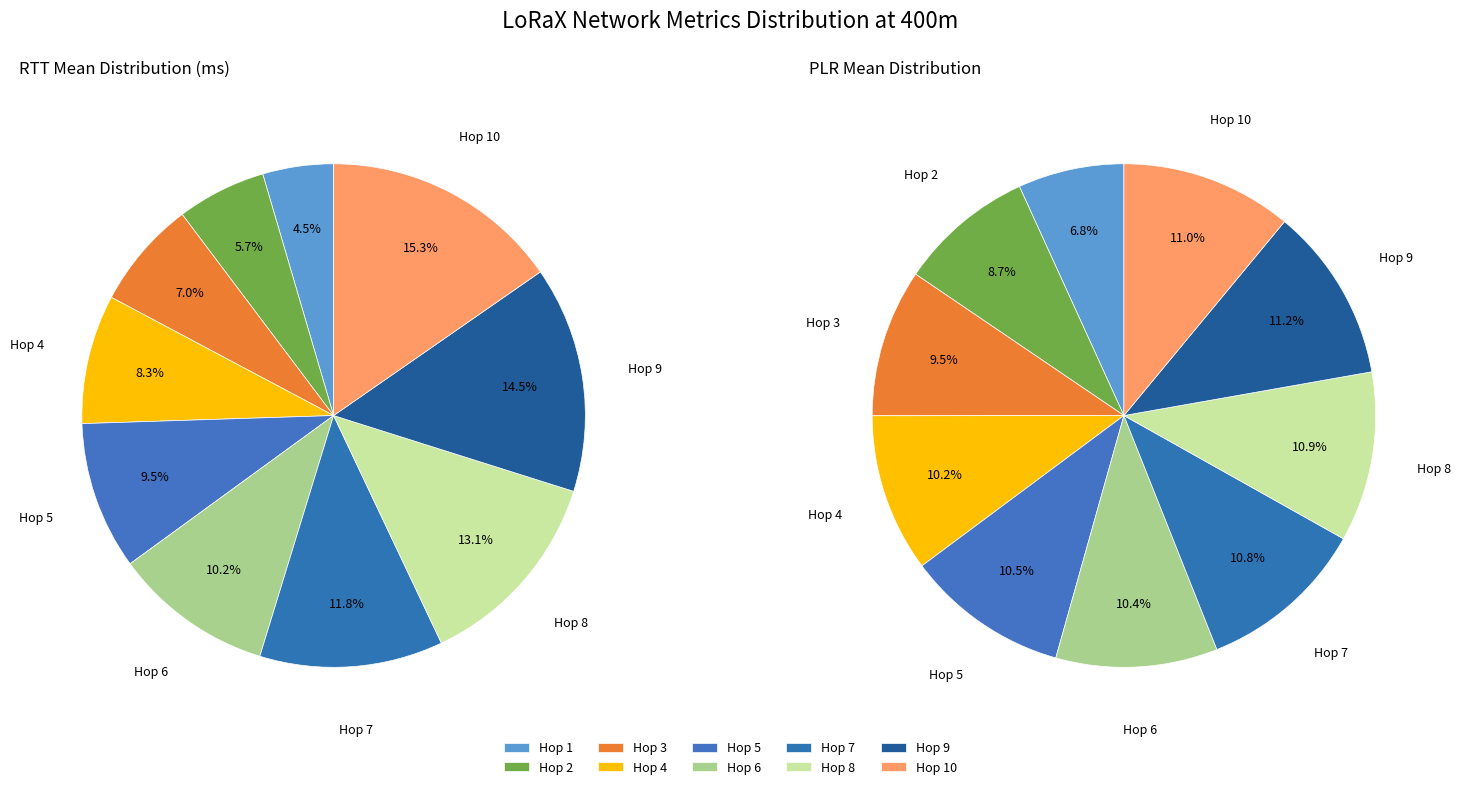

True or false: Hop 2 accounts for 6% of the total.

True